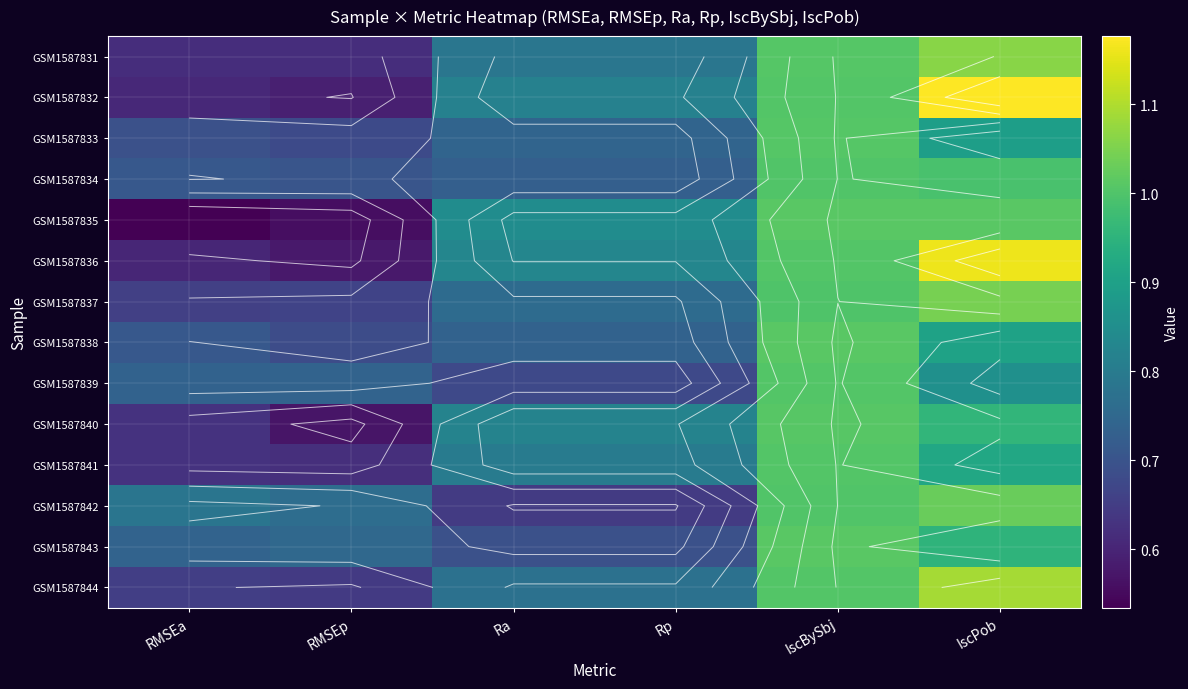

Is the value of GSM1587831 at Rp greater than the value of GSM1587841 at RMSEp?

Yes